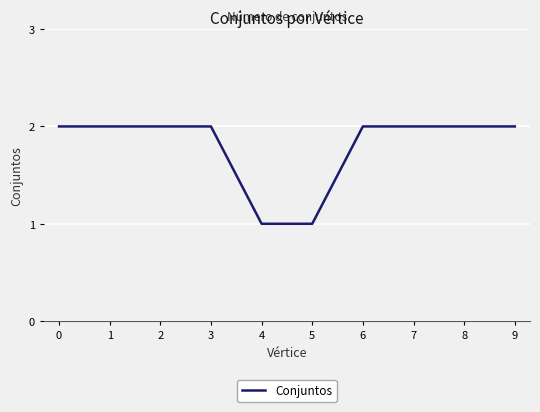

Approximately how many times larger is the value at 6 compared to 3?

1.0